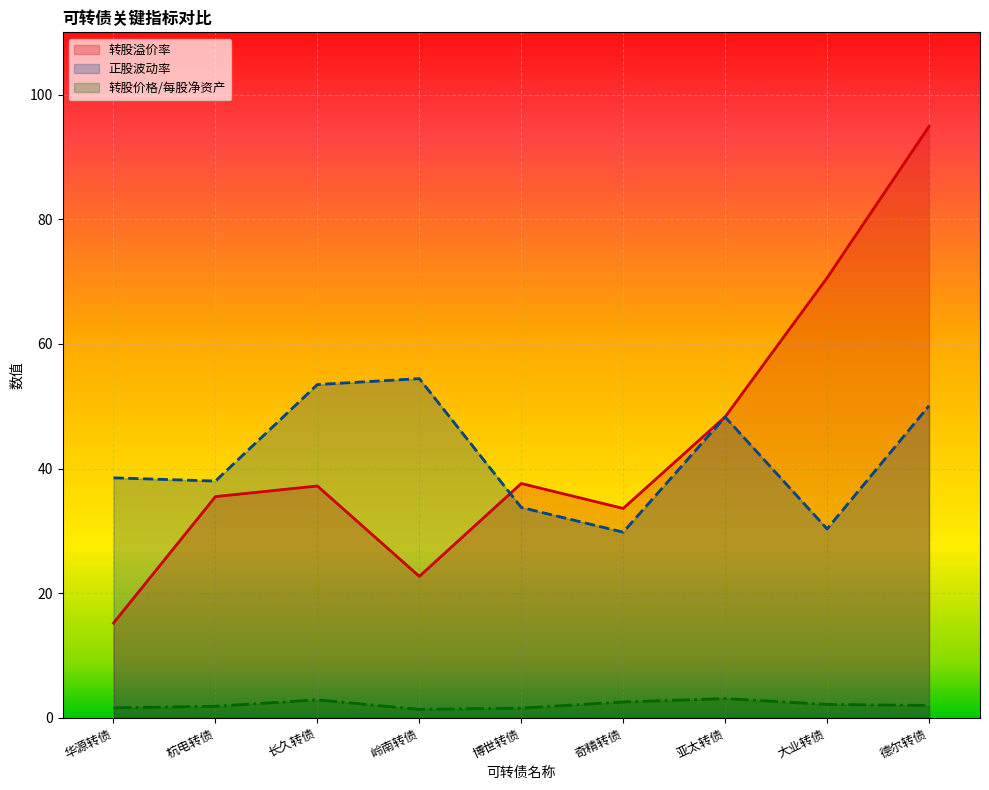

Which category has the highest value across all series?

德尔转债